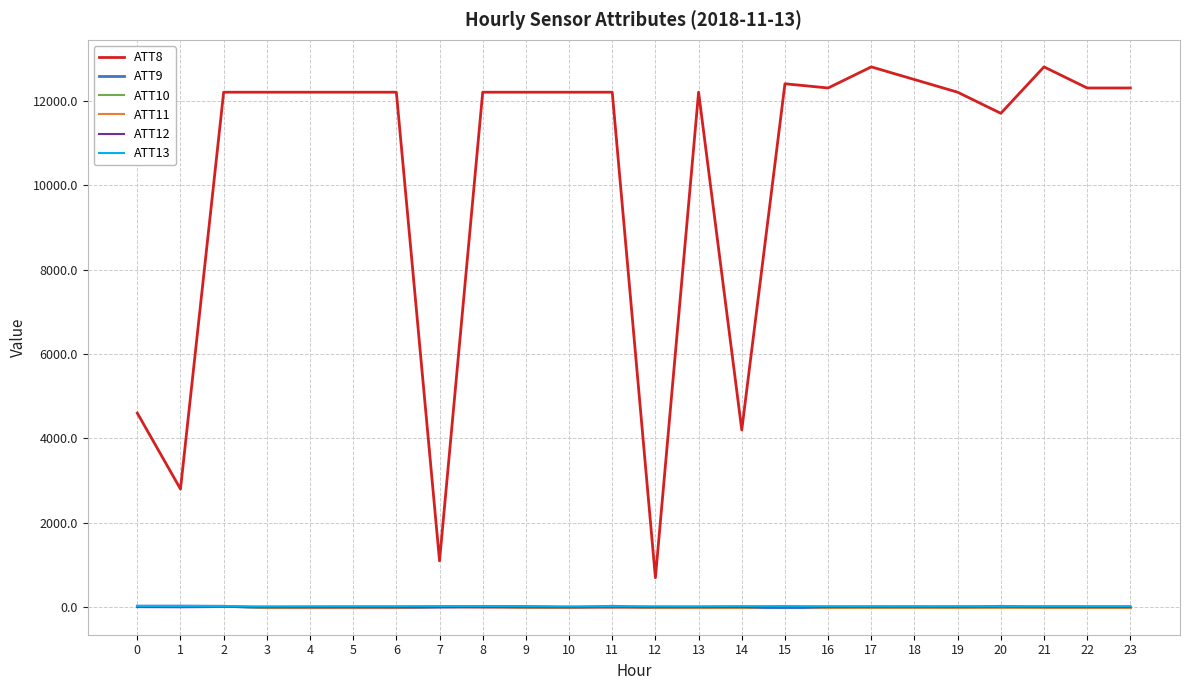

What is the maximum value shown in the chart?

12800.0